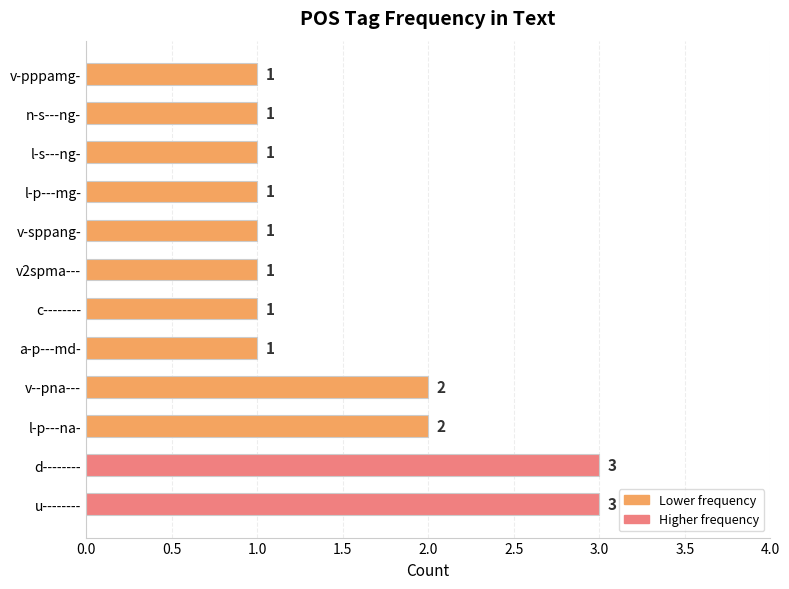

The chart shows a value of 3 at l-p---na-. True or false?

False